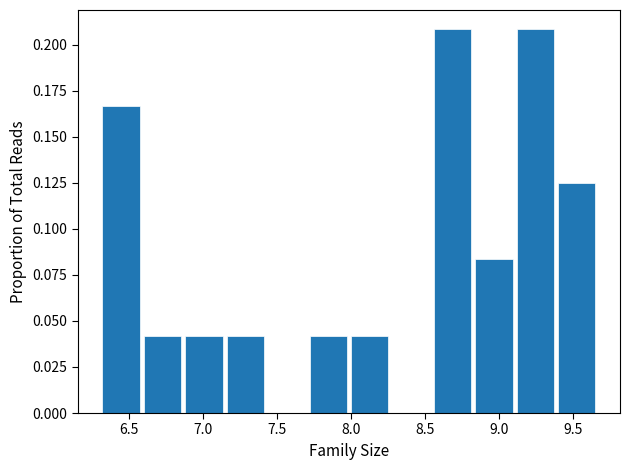

Reading left to right, transcribe this chart: for each bar, give the range it covers on the x-axis and its height. Neither the bar edges nor the heights are printed on the chart, so give them approximately, as read against the axes.

6.30 to 6.60: 0.165
6.60 to 6.85: 0.040
6.85 to 7.15: 0.040
7.15 to 7.45: 0.040
7.45 to 7.70: 0
7.70 to 8.00: 0.040
8.00 to 8.25: 0.040
8.25 to 8.55: 0
8.55 to 8.80: 0.210
8.80 to 9.10: 0.085
9.10 to 9.40: 0.210
9.40 to 9.65: 0.125